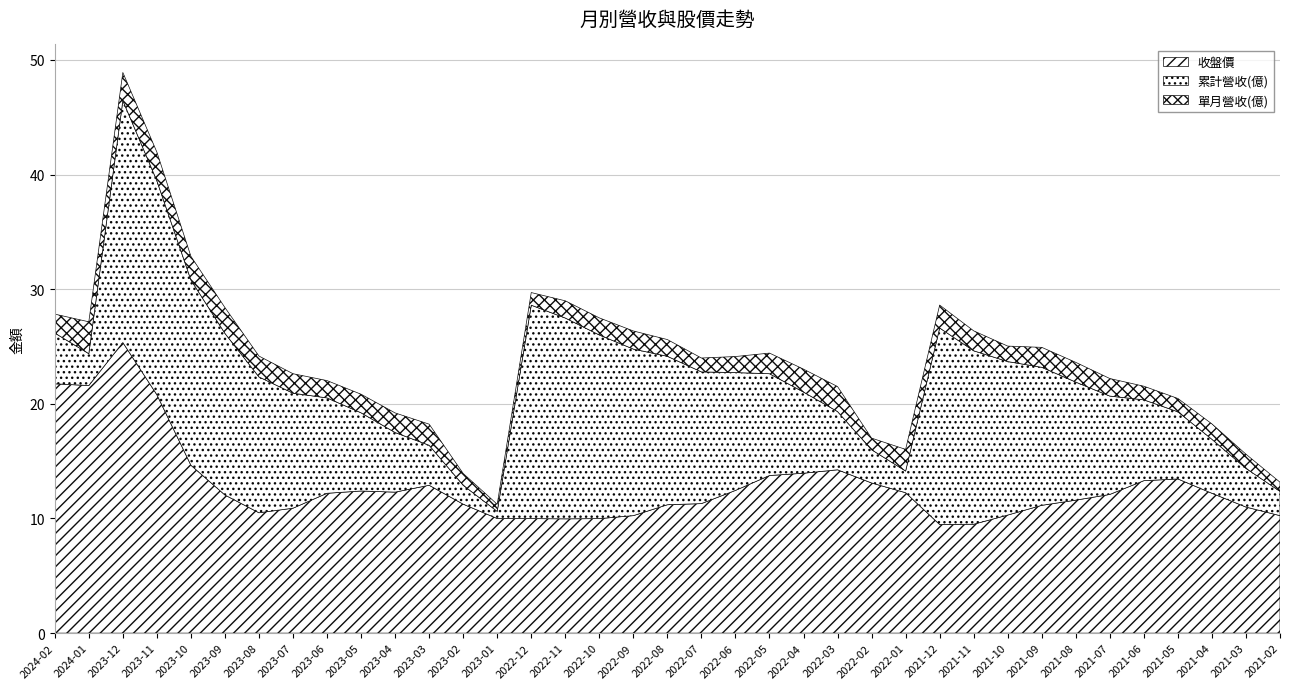

Does the chart have visible grid lines?

Yes